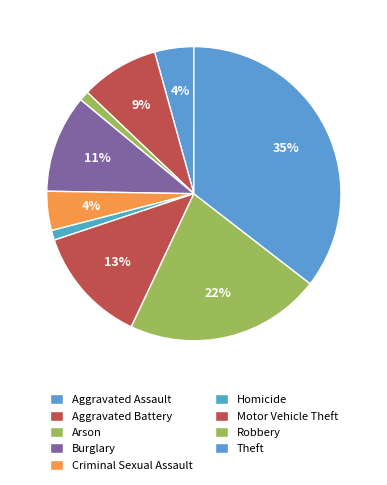

Do Aggravated Assault and Criminal Sexual Assault together represent more than half of the pie?

No